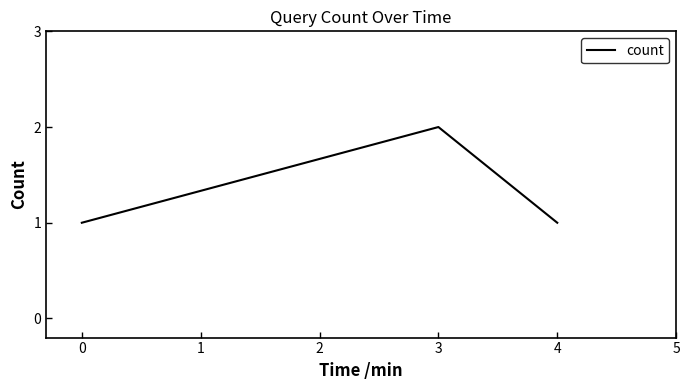

At which category does the chart reach its peak across all series?

3